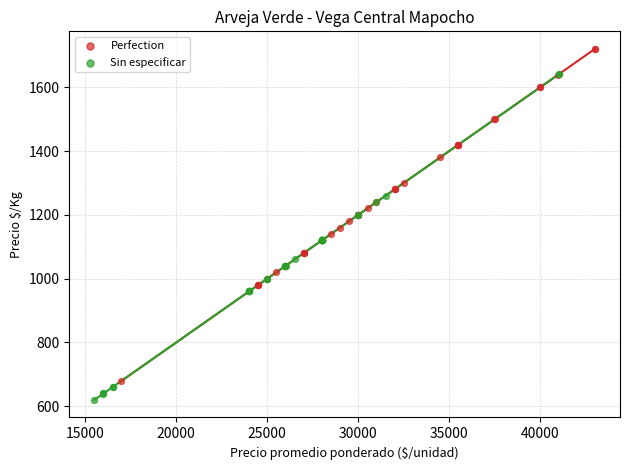

Which series contains the highest Y value?

Perfection